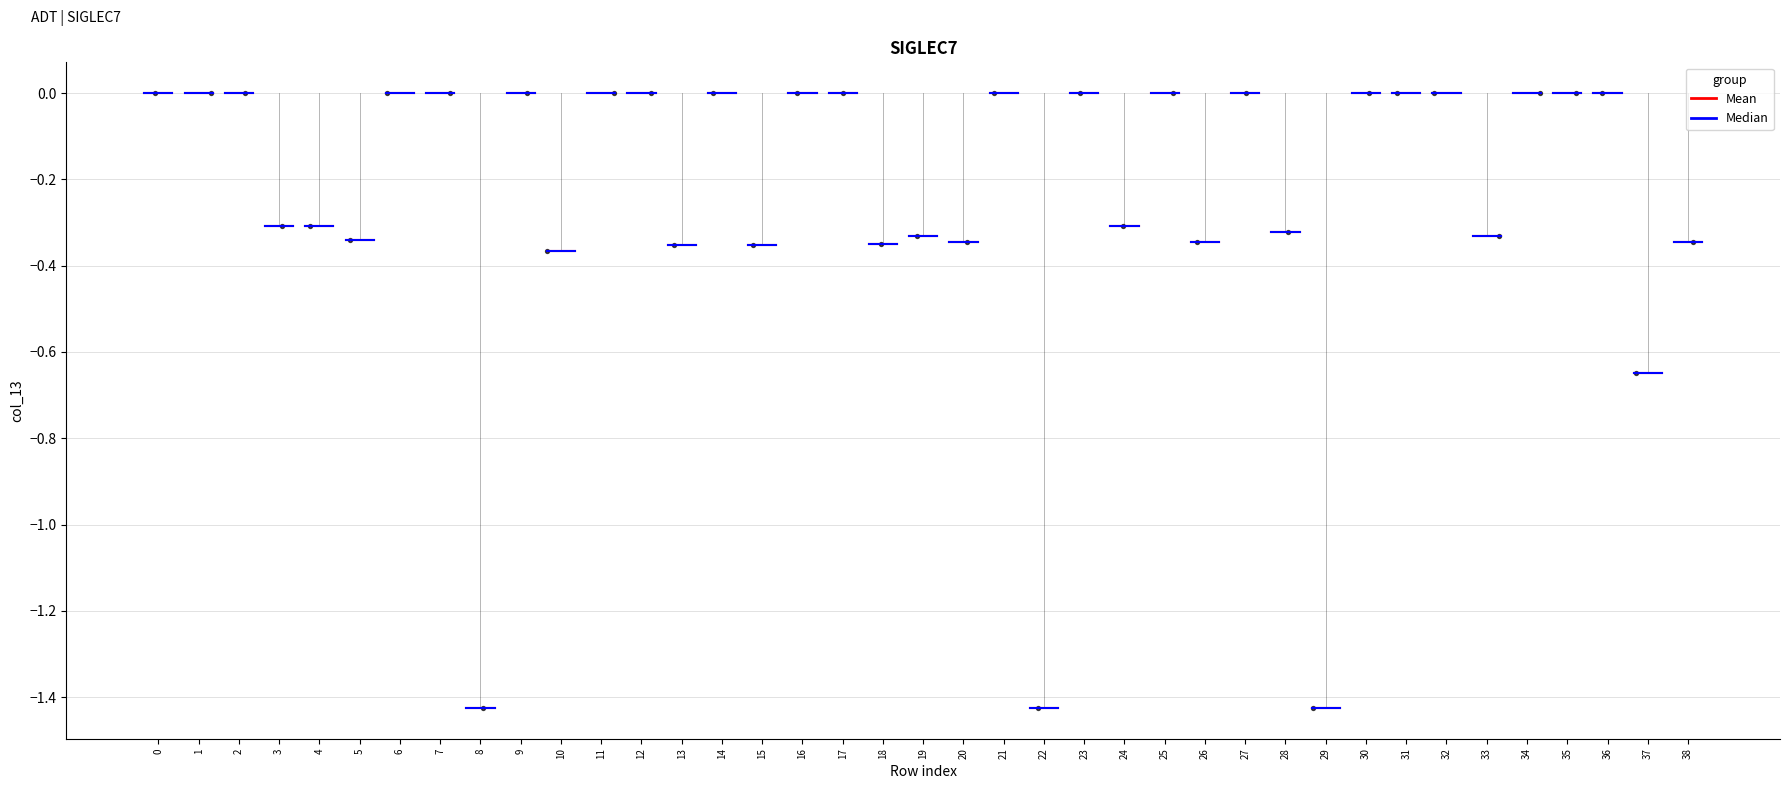

What is the range of X values (max minus min)?

38.2